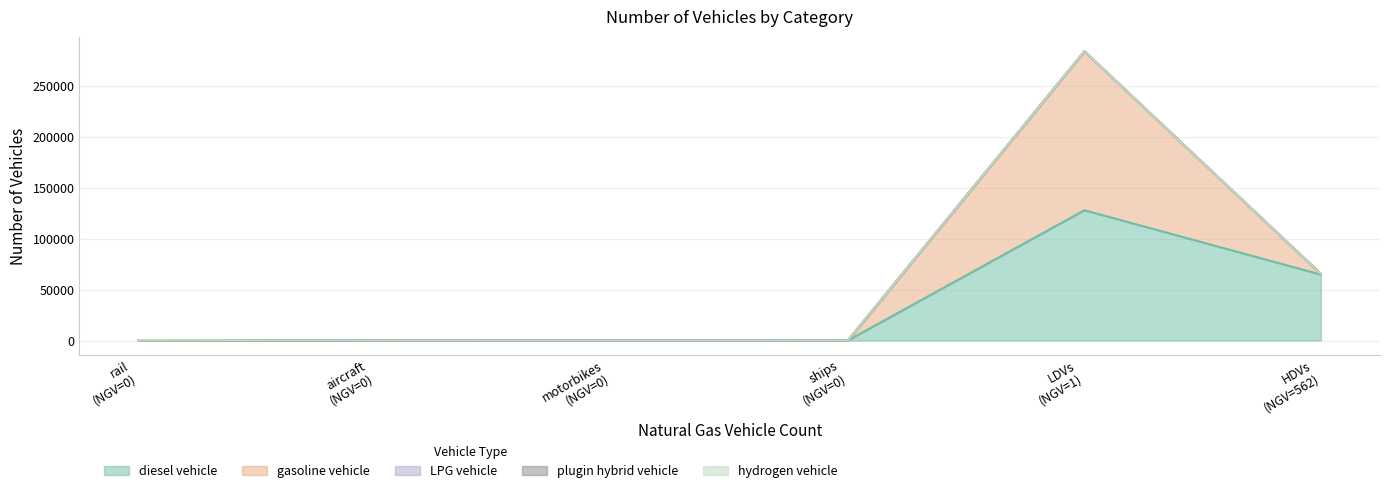

What is the highest value of the diesel vehicle series?

127775